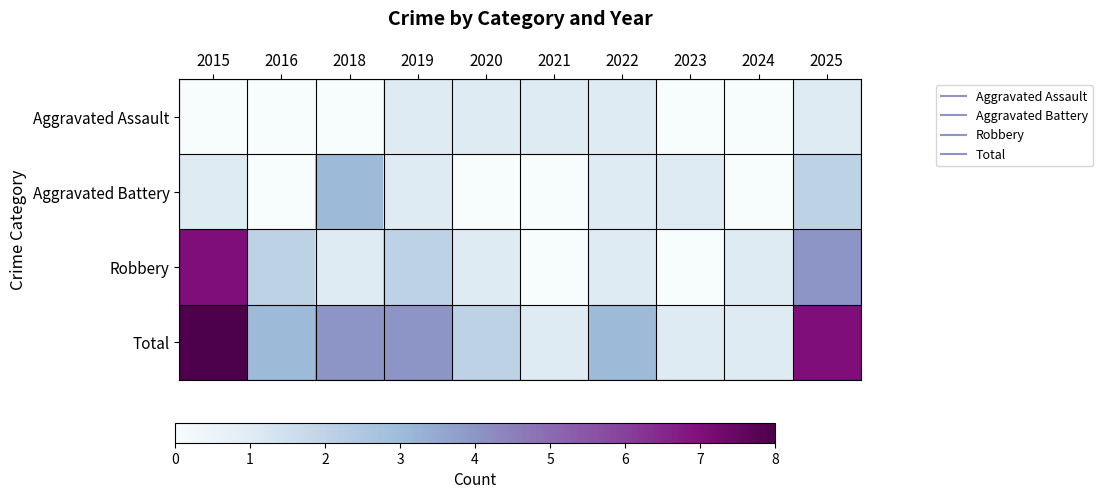

Rank the series by their maximum value, from lowest to highest.

Aggravated Assault, Aggravated Battery, Robbery, Total